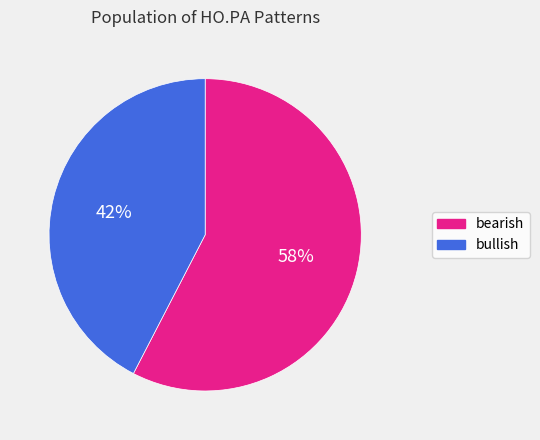

Do bearish and bullish together represent more than half of the pie?

Yes